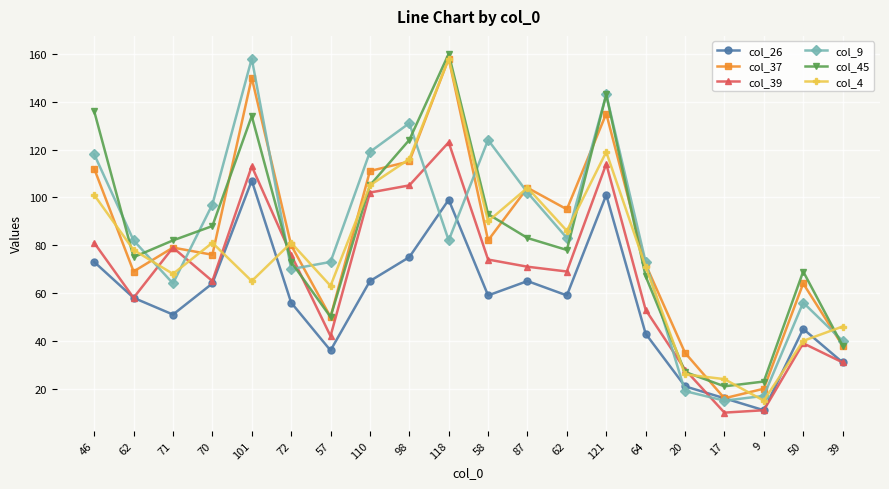

Count the number of categories in the chart.

20